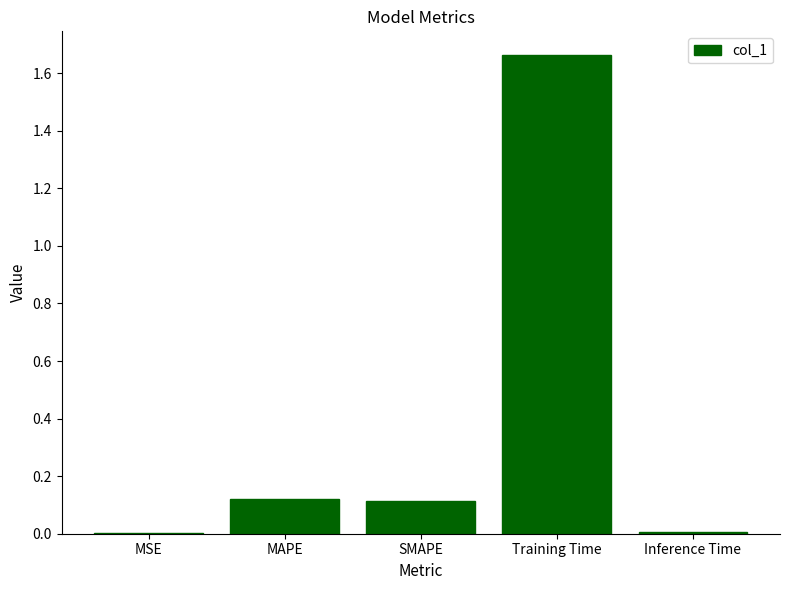

Between Inference Time and MAPE, which is larger?

MAPE